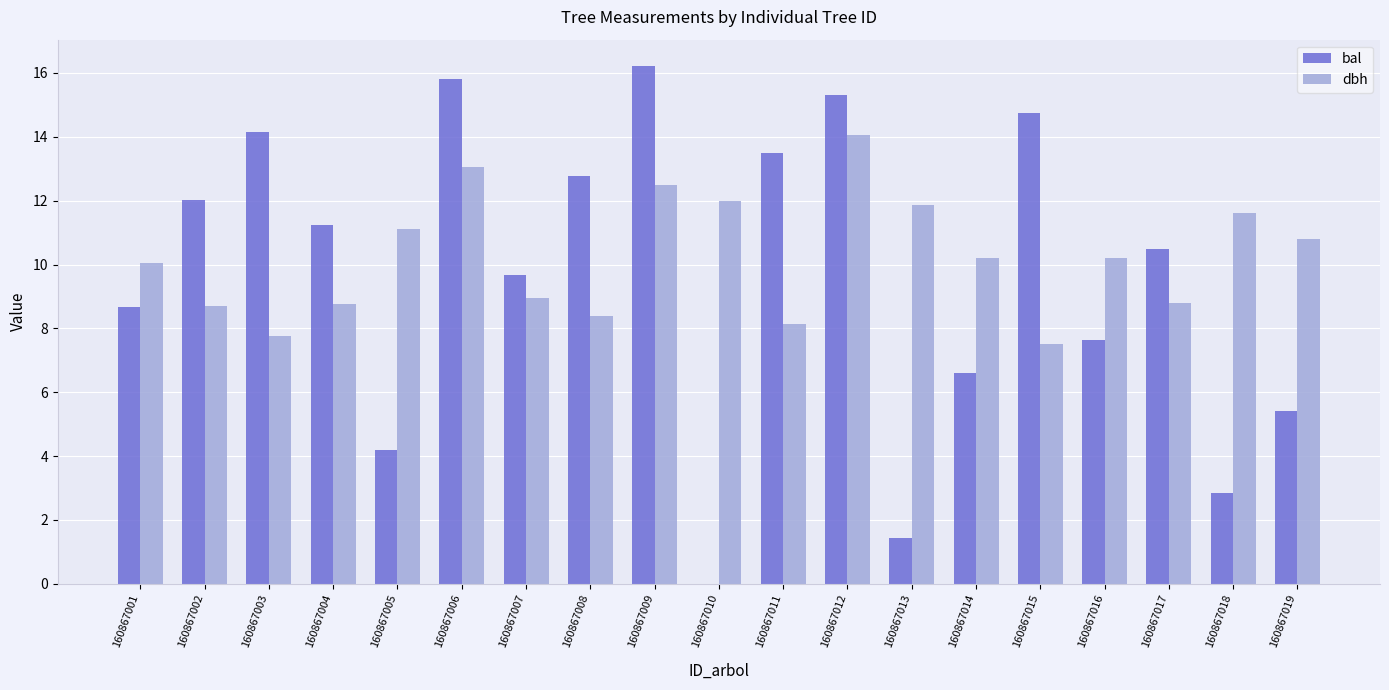

What is the sum of the bal values at 160867007 and 160867014?

16.3